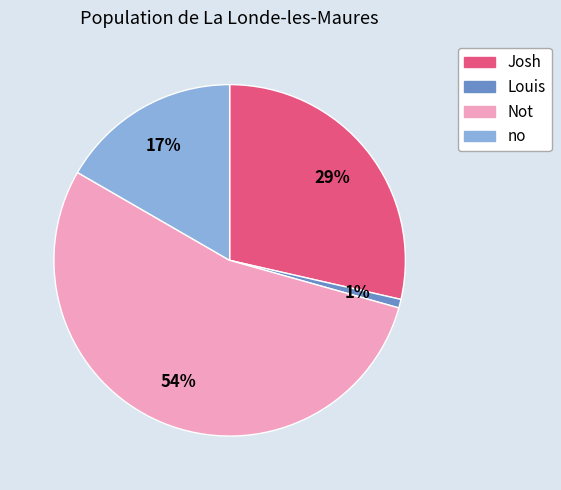

Combined, do Josh and Not account for over 50%?

Yes